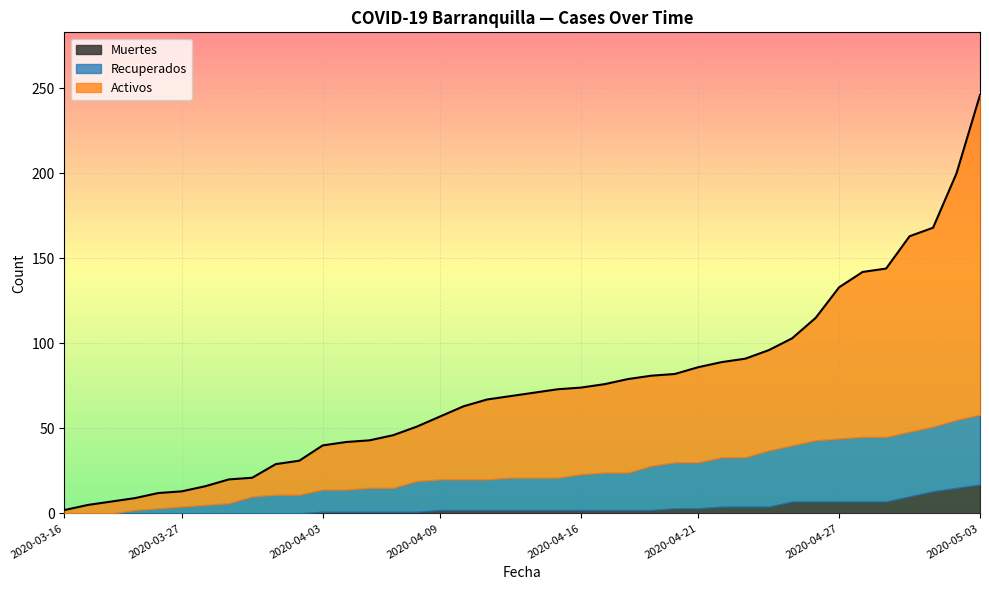

Reading left to right, list all the values displayed in this chart.

Activos: 2	5	7	7	9	9	11	14	11	18	20	26	28	28	31	32	37	43	47	48	50	52	51	52	55	53	52	56	56	58	59	63	72	89	97	99	115	117	145	188
Recuperados: 0	0	0	2	3	4	5	6	10	11	11	13	13	14	14	18	18	18	18	19	19	19	21	22	22	26	27	27	29	29	33	33	36	37	38	38	38	38	40	41
Muertes: 0	0	0	0	0	0	0	0	0	0	0	1	1	1	1	1	2	2	2	2	2	2	2	2	2	2	3	3	4	4	4	7	7	7	7	7	10	13	15	17